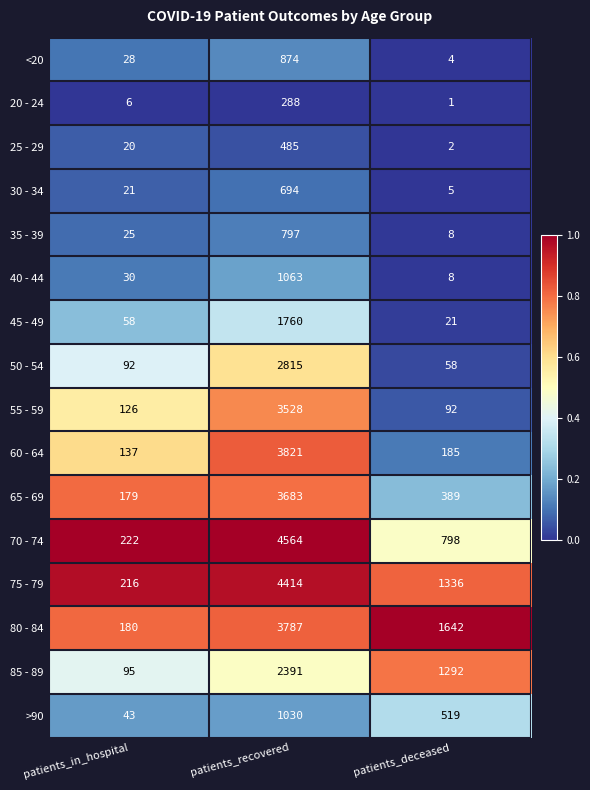

Count the number of categories in the chart.

3